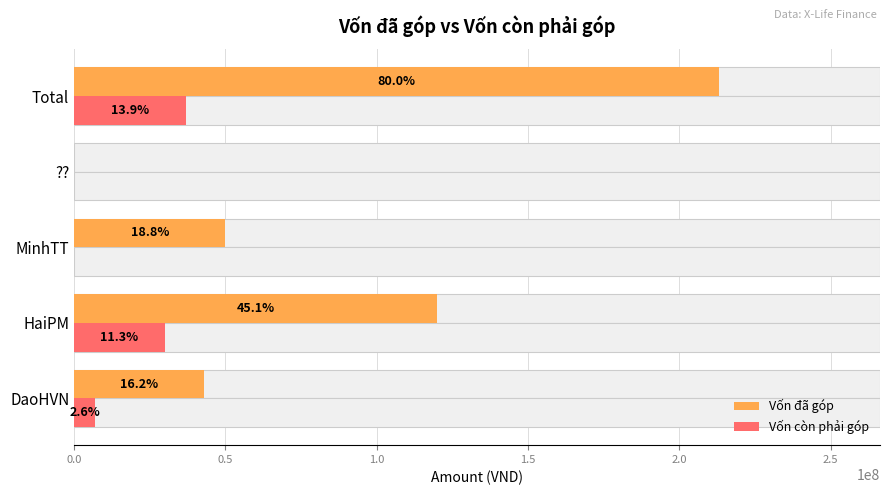

How many groups of bars are there?

5